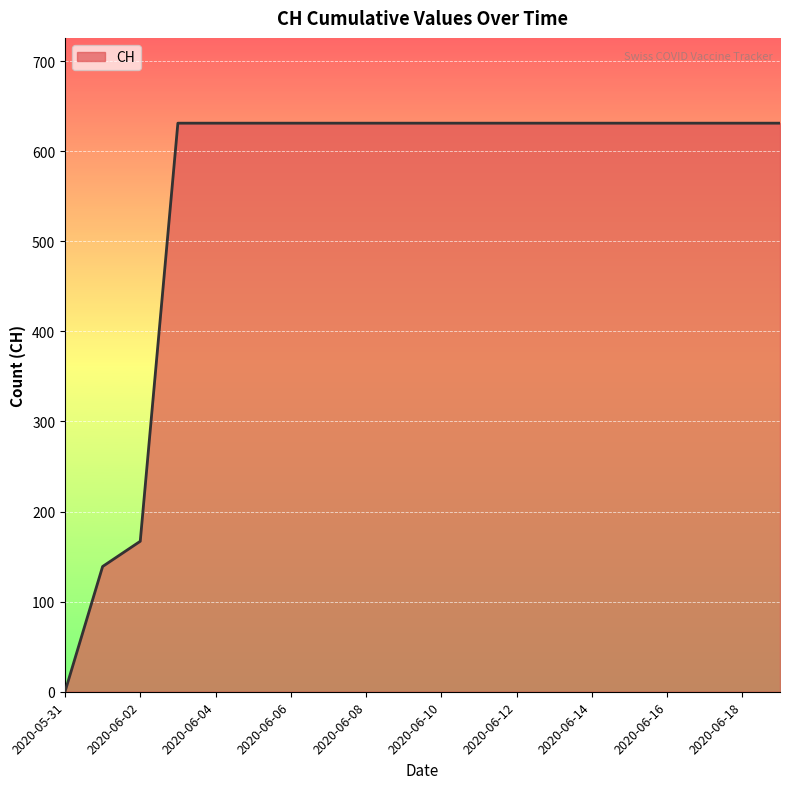

What is the difference between the maximum and minimum values?

631